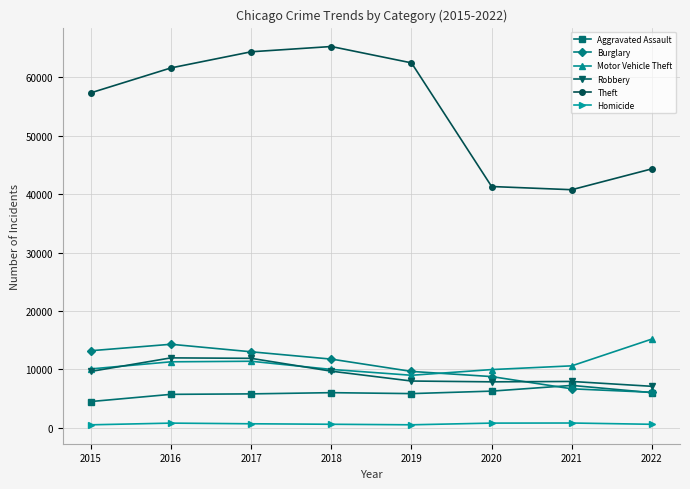

Count the number of categories in the chart.

8